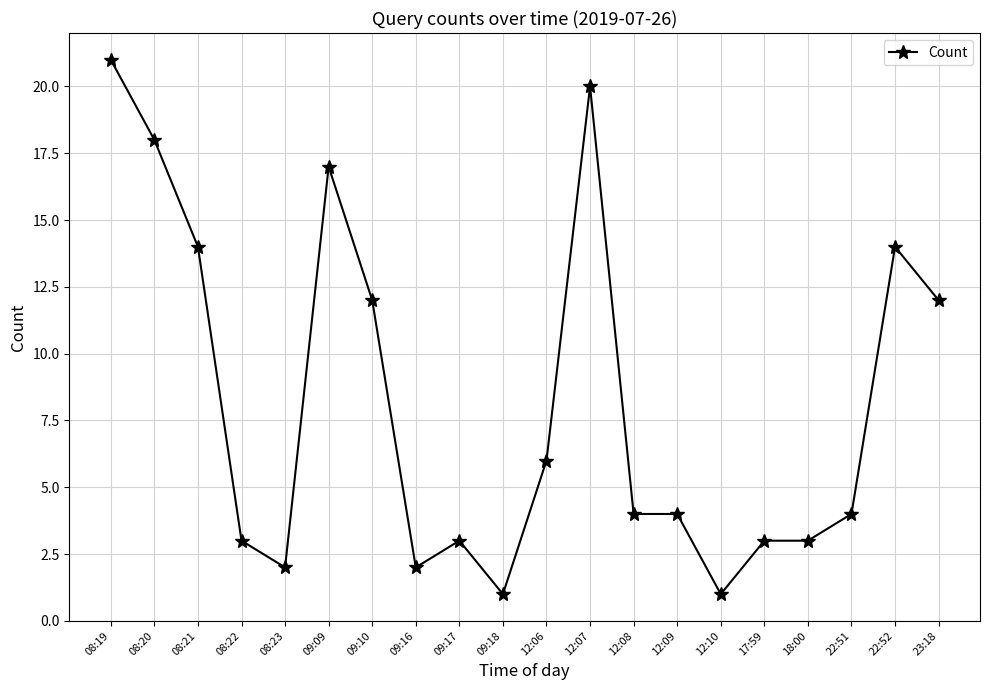

What is the label of the 1st point from the left?

08:19